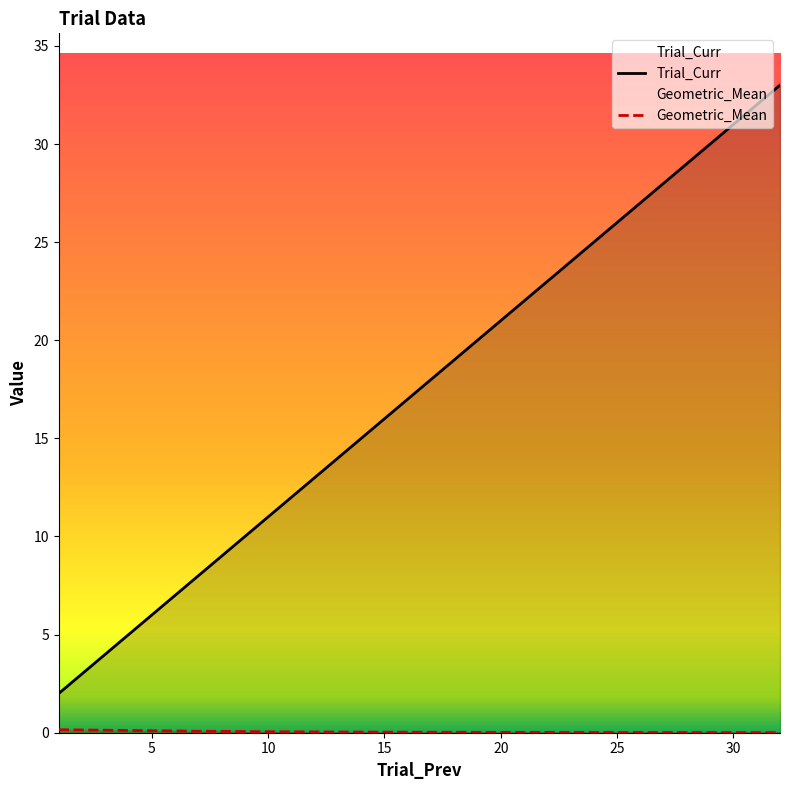

What is the total value across all series at 17?

18.0